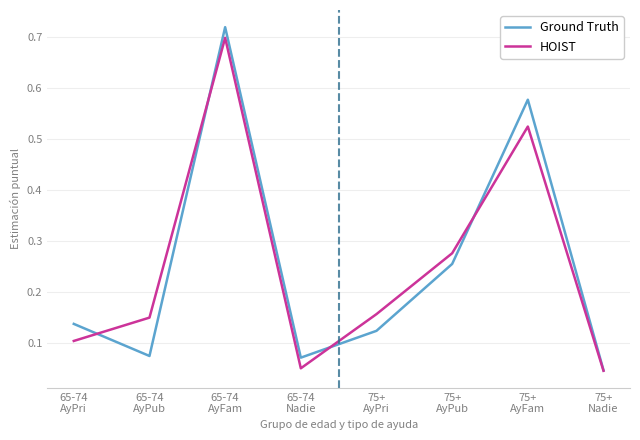

How many lines are shown in the chart?

2